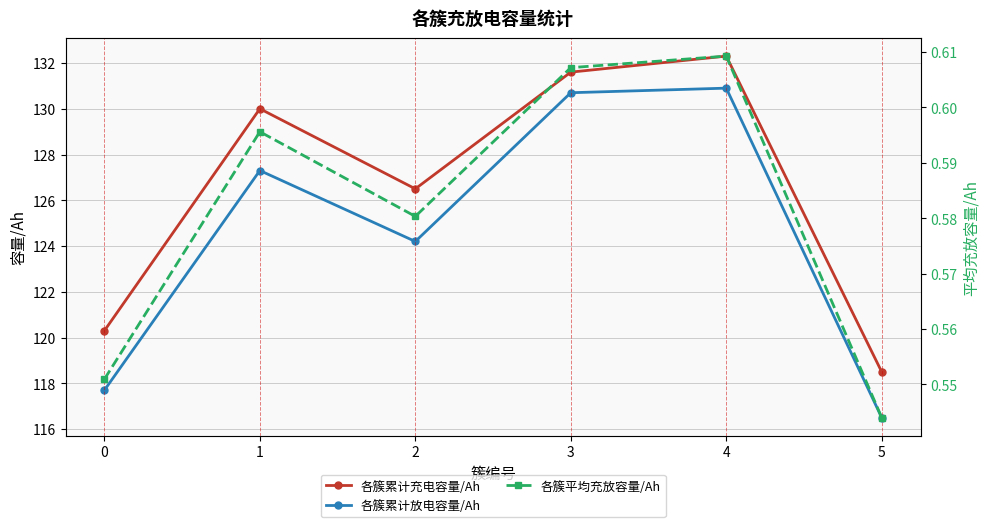

Reading right to left, transcribe all the data shown in this chart.

各簇累计充电容量/Ah: 5=118.5	4=132.3	3=131.6	2=126.5	1=130.0	0=120.3
各簇累计放电容量/Ah: 5=116.5	4=130.9	3=130.7	2=124.2	1=127.3	0=117.7
各簇平均充放容量/Ah: 5=0.5	4=0.6	3=0.6	2=0.6	1=0.6	0=0.6